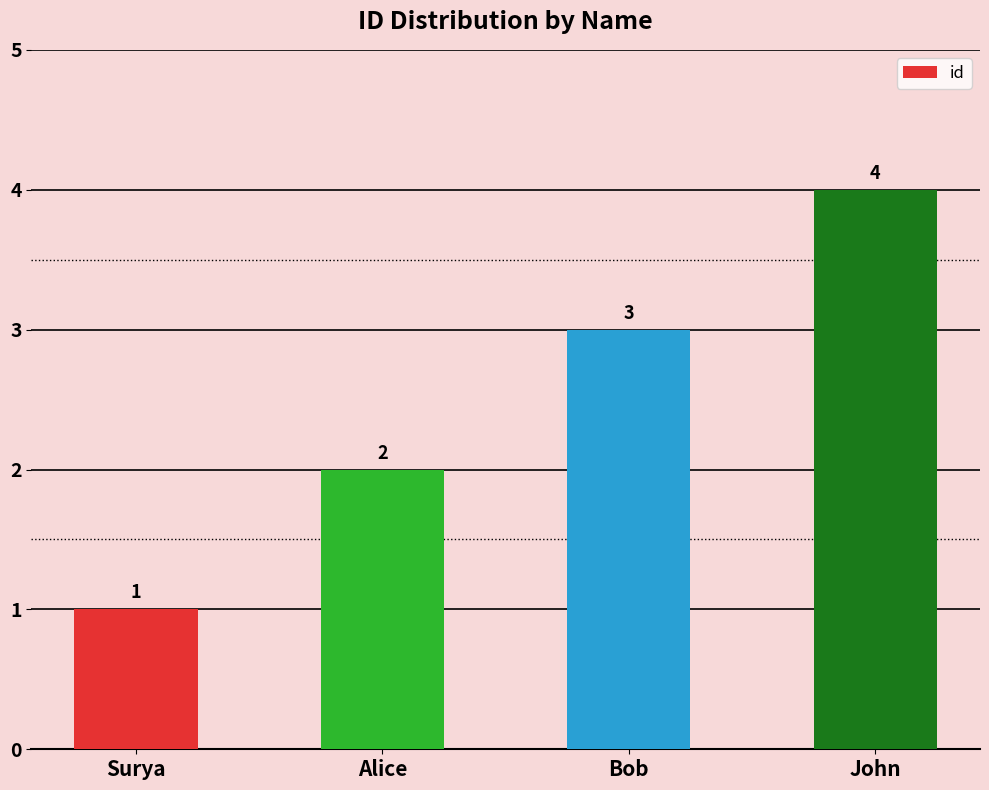

What value does the data have at Surya?

1